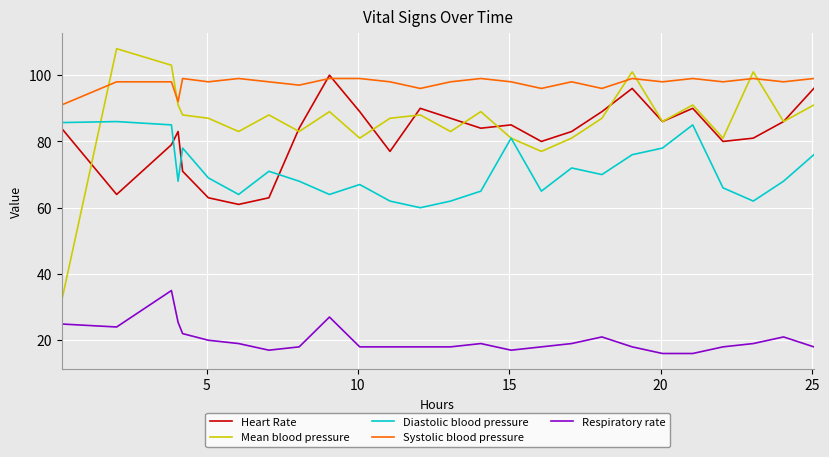

Which series has the largest range (max minus min)?

Mean blood pressure